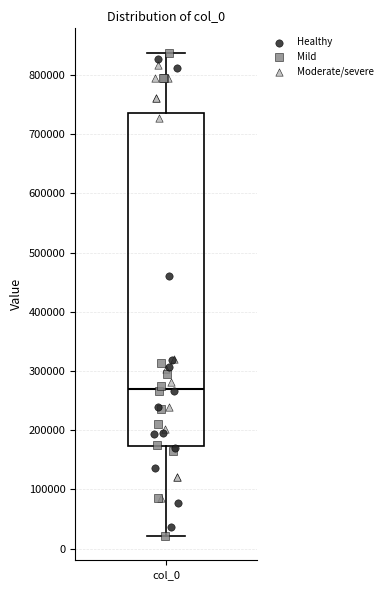

Transcribe this box plot: give where the median line is, the range the box spans, and where the two whiskers end, as read against the y-axis. The values are not printed on the chart, so give them approximately, as read against the axis.

median 270000, box 170000 to 740000, whiskers 20000 to 840000